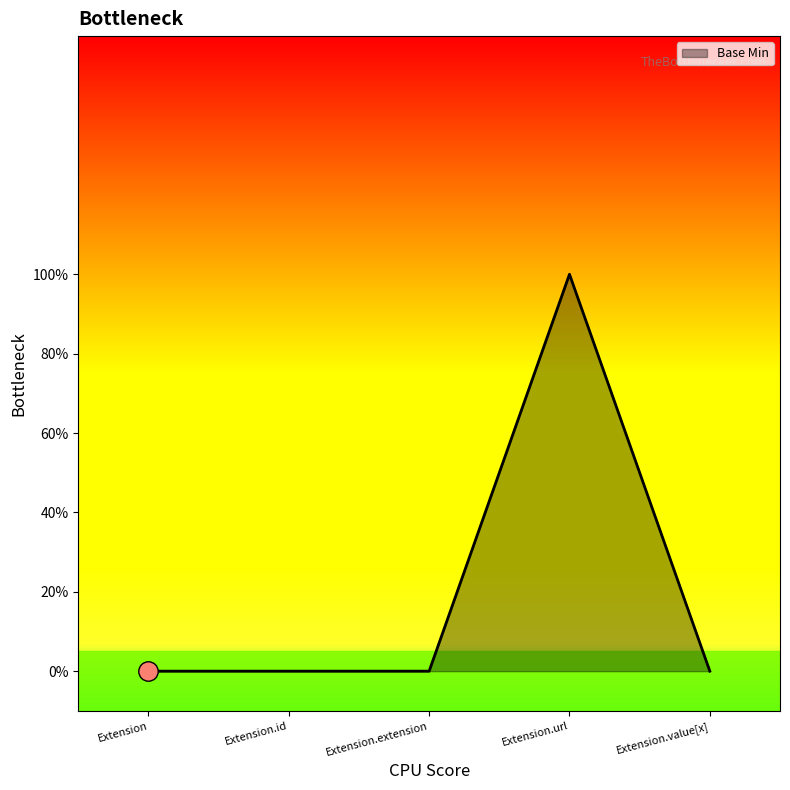

Does the chart display data point markers on the line(s)?

No